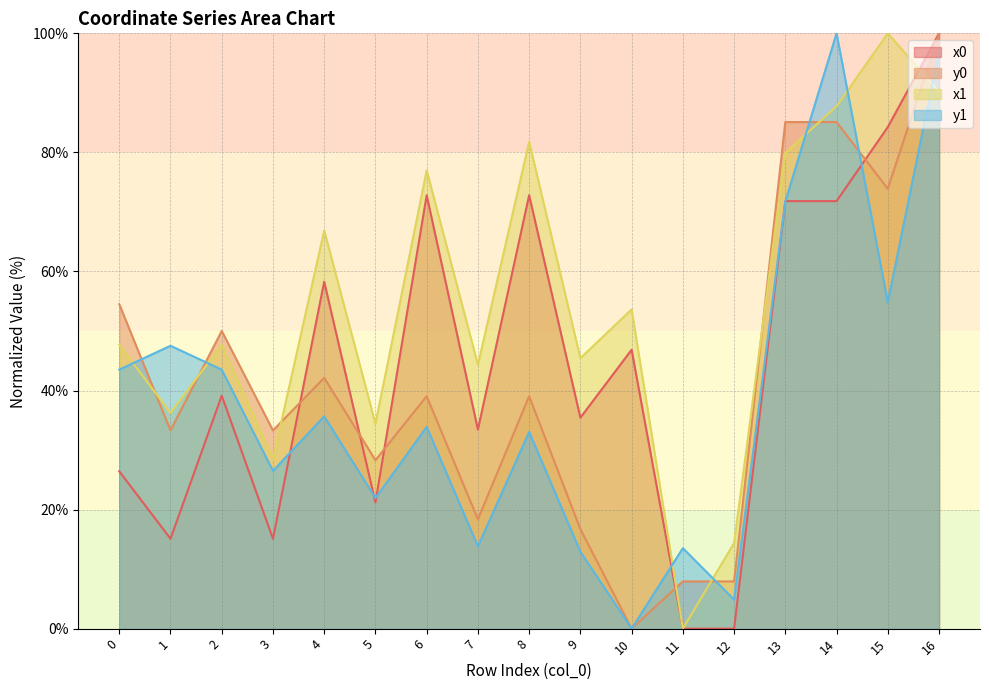

Where is y0 nearest to the value 50?

2